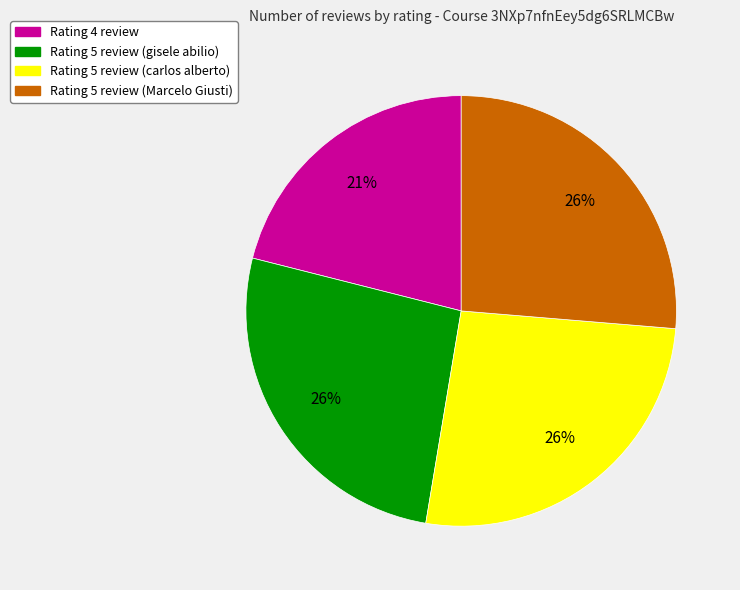

To the nearest percent, what is the average slice percentage?

25%